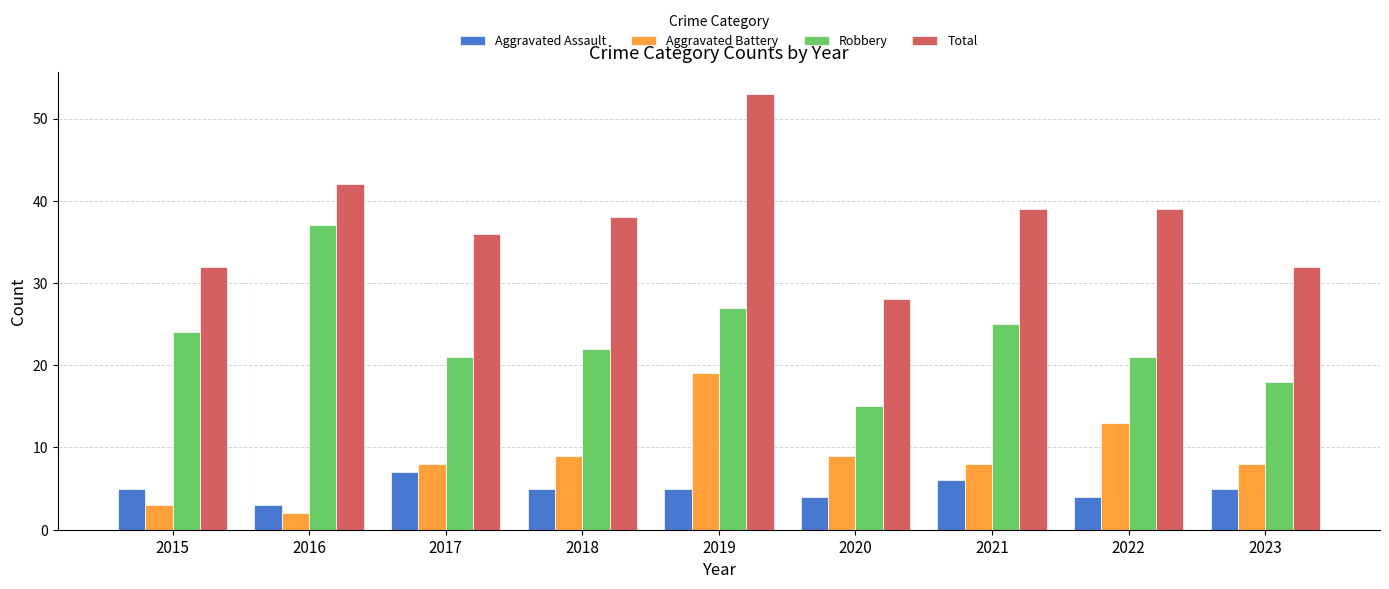

At which category is the sum across all series the highest?

2019